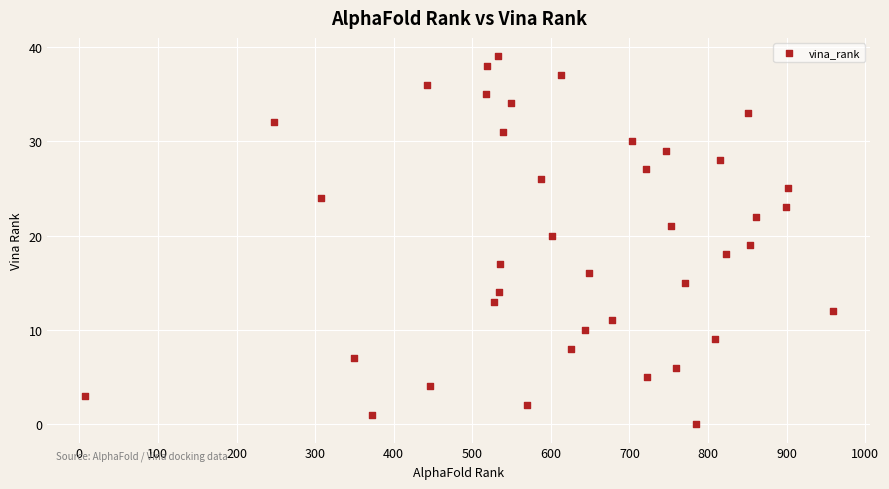

What is the range of X values (max minus min)?

952